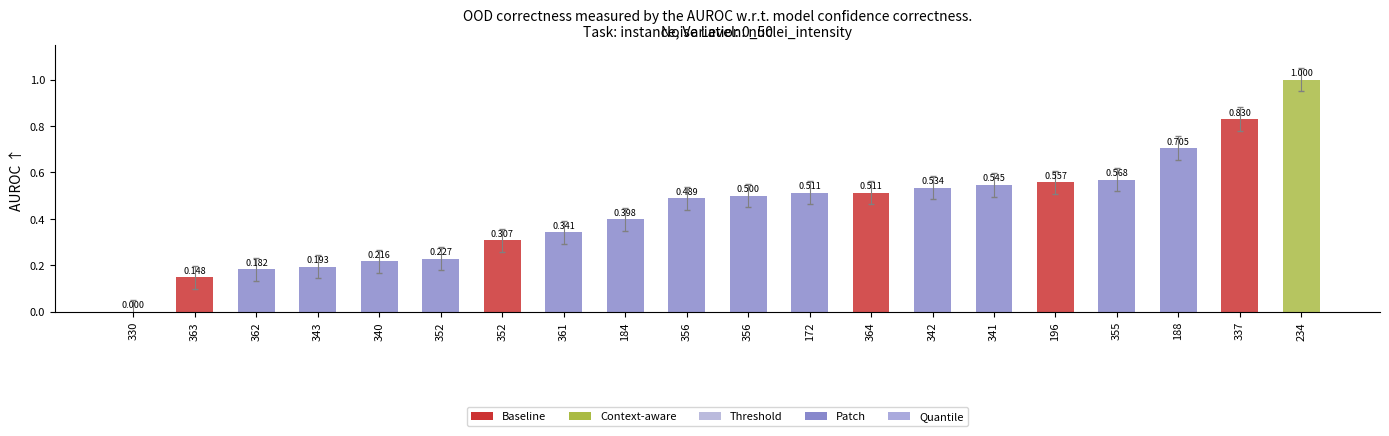

Are the bars horizontal?

No